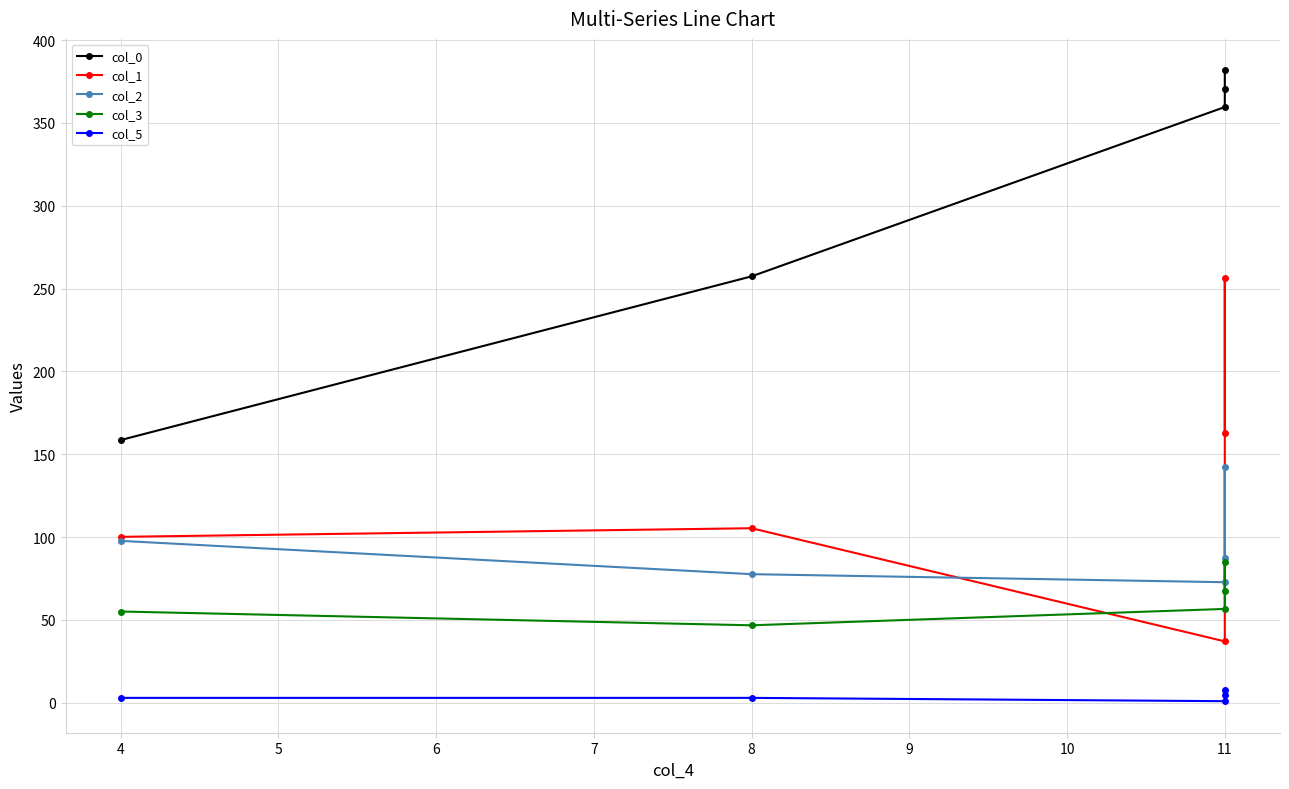

How many lines are shown in the chart?

5